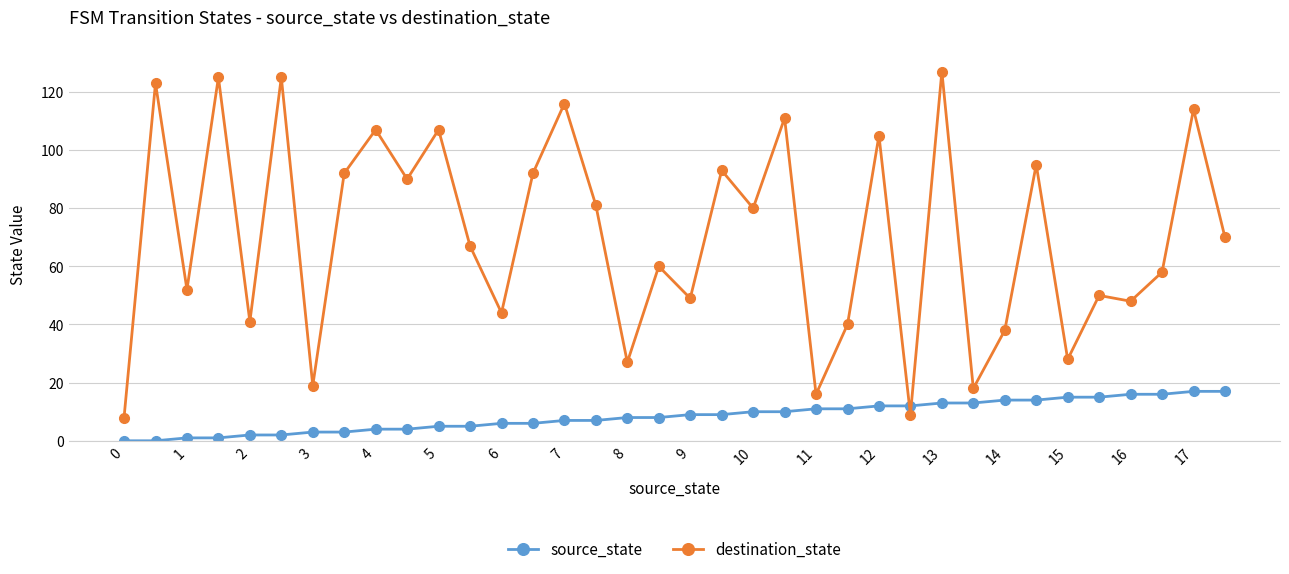

Rank the series by their maximum value, from lowest to highest.

source_state, destination_state